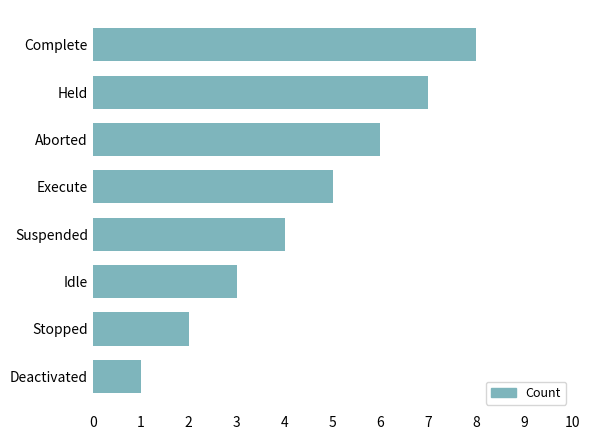

List the labels in order of value, largest first.

Complete, Held, Aborted, Execute, Suspended, Idle, Stopped, Deactivated